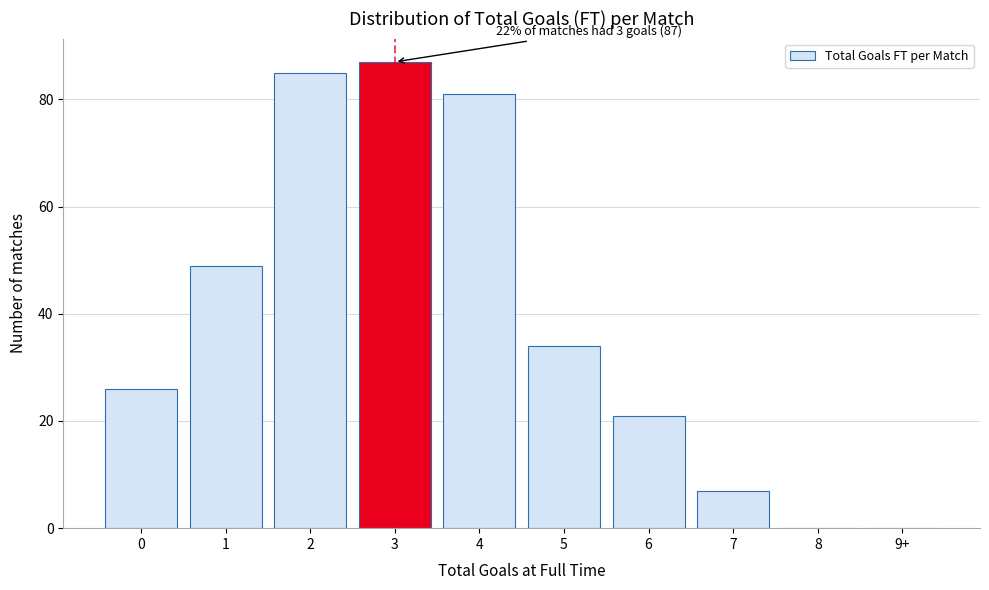

Reading left to right, transcribe all the data shown in this chart.

0=26	1=49	2=85	3=87	4=81	5=34	6=21	7=7	8=0	9+=0